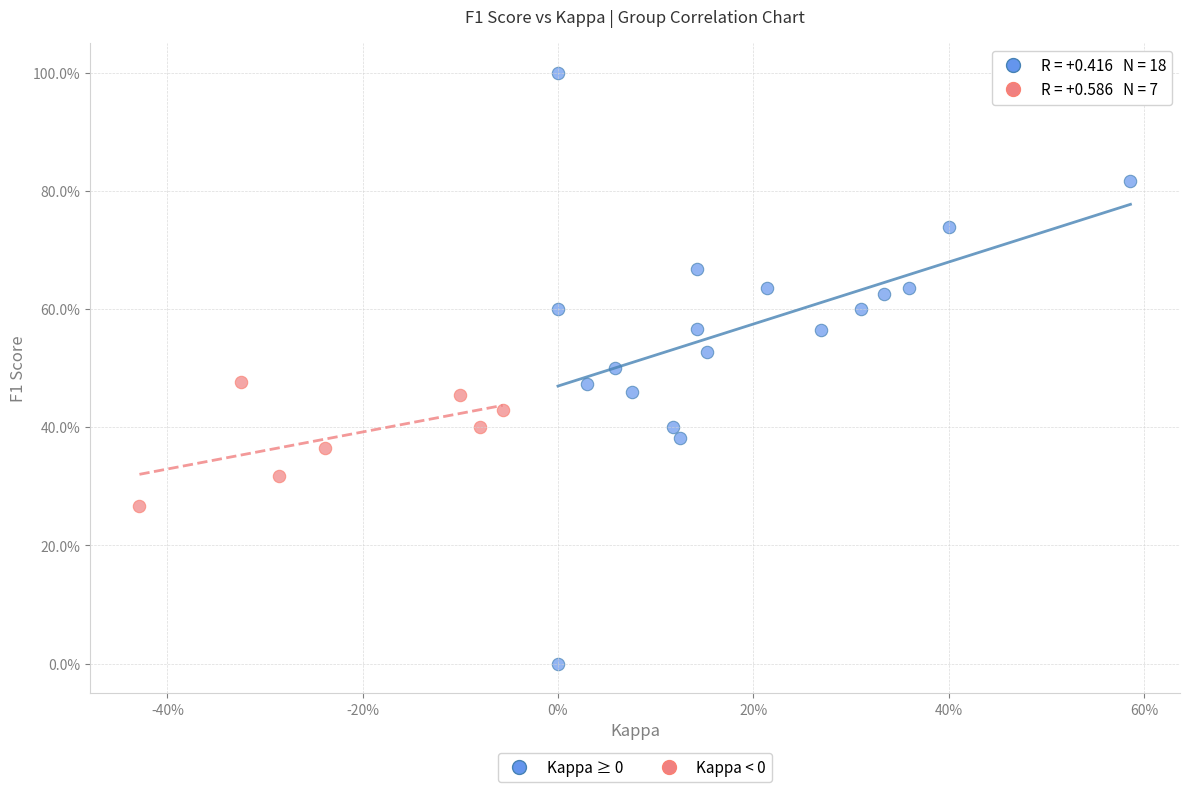

Which series contains the highest Y value?

Kappa ≥ 0